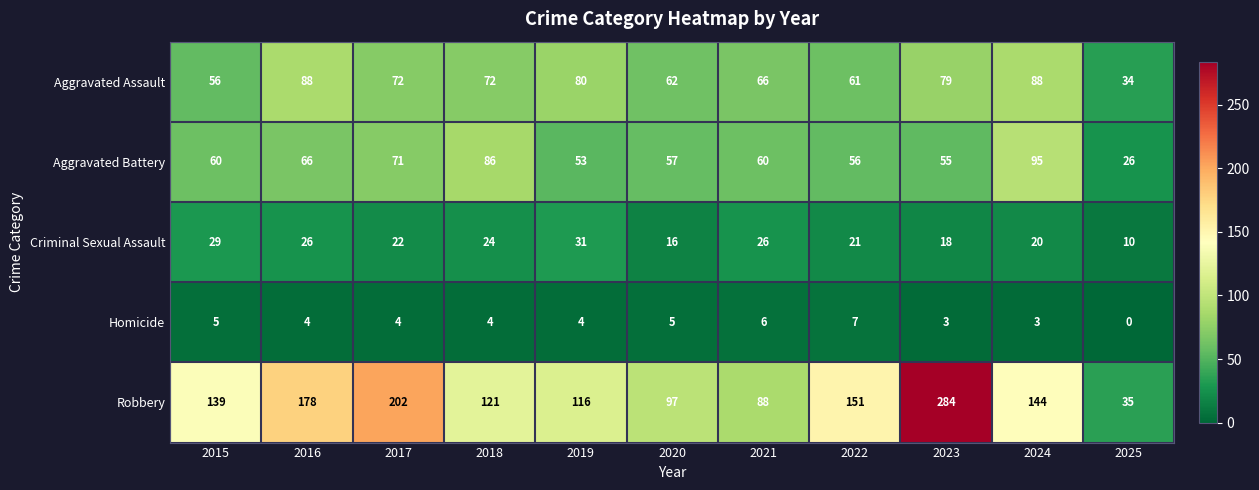

How many categories are shown in the chart?

11